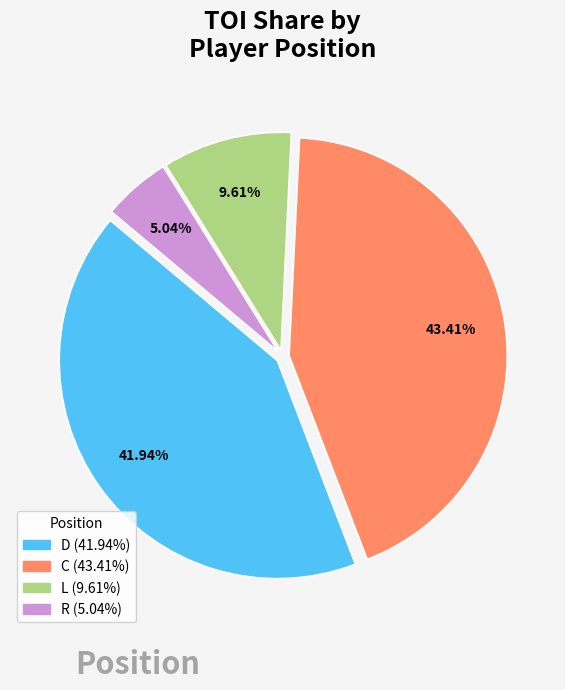

To the nearest percent, what percentage of the pie is C?

43%